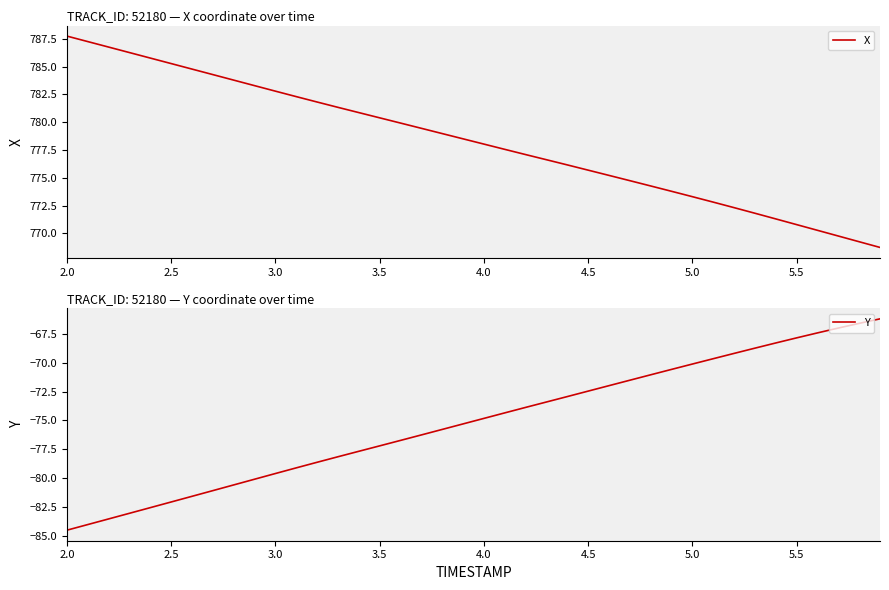

The value of Y at 2.0 is -84.5. True or false?

True